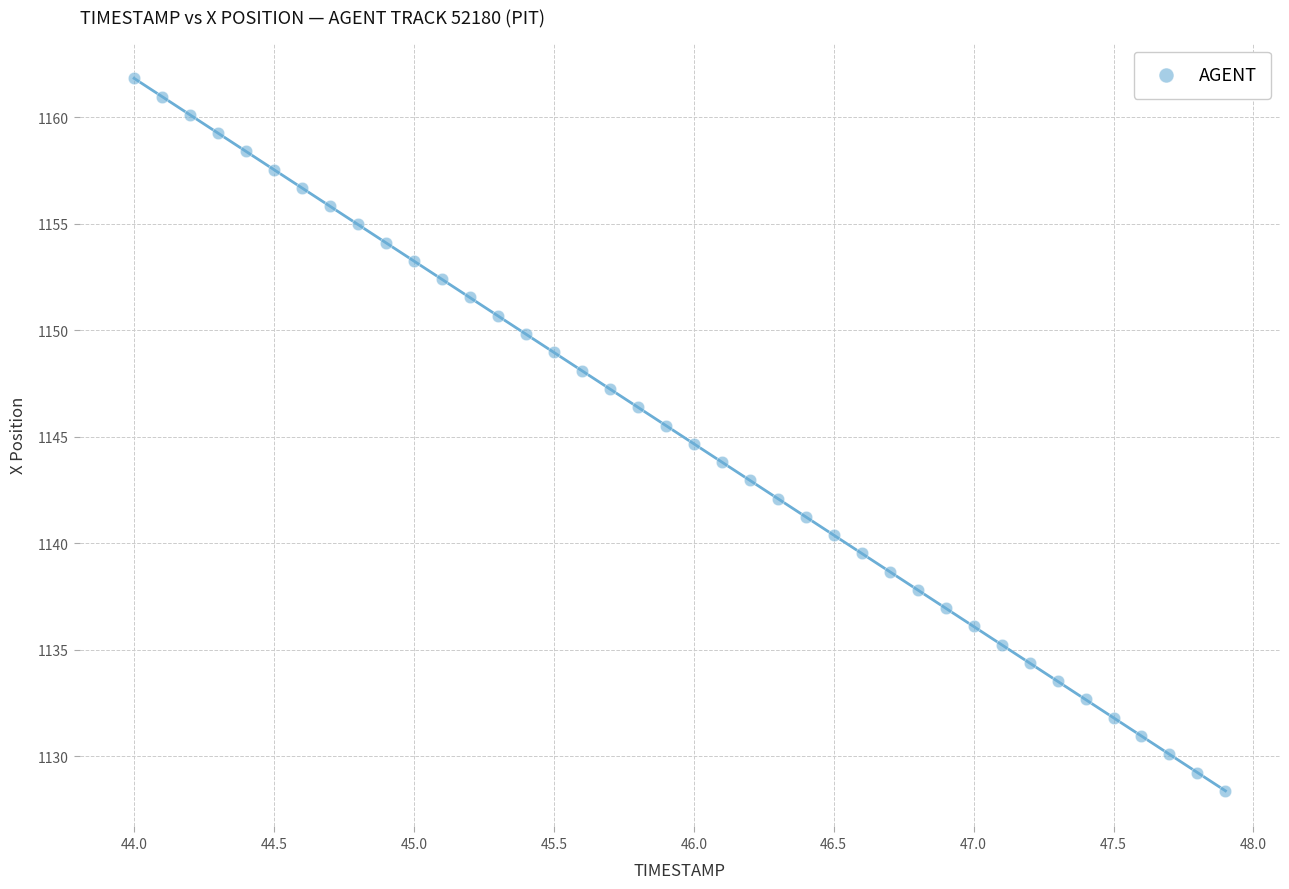

What is the range of Y values (max minus min)?

33.4